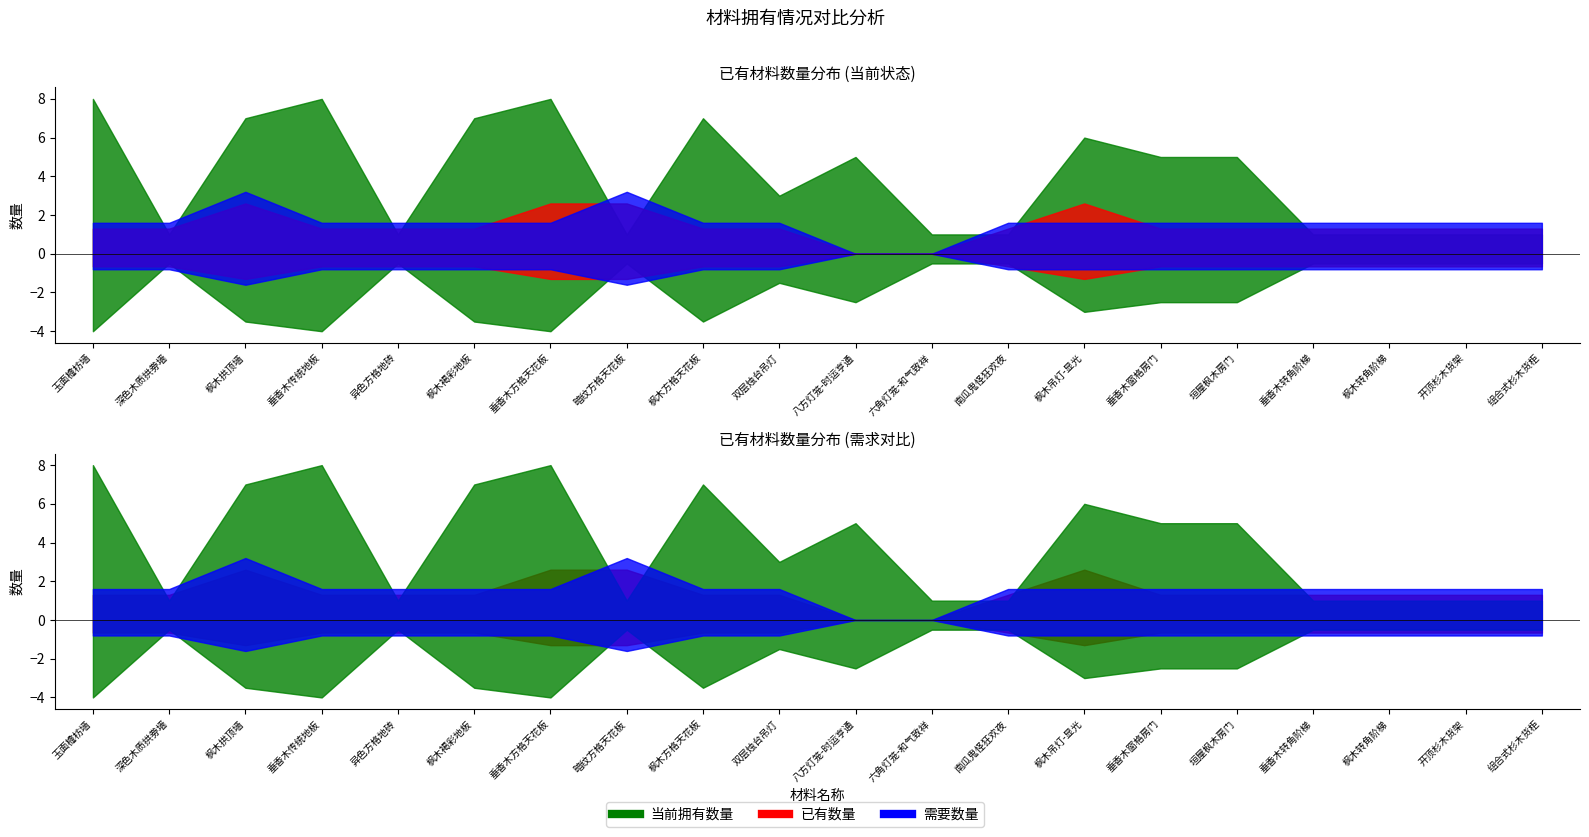

Which series has the largest total across all categories?

当前拥有数量